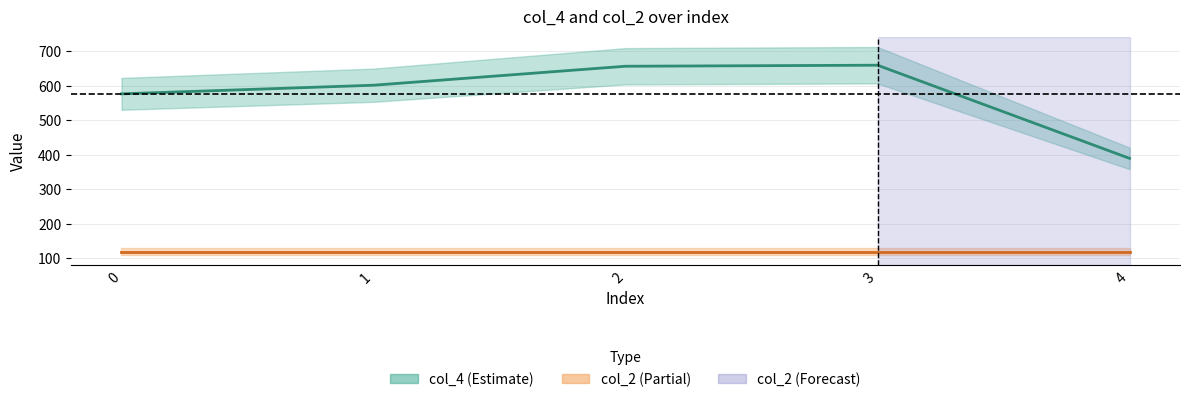

Does the chart display data point markers on the line(s)?

No